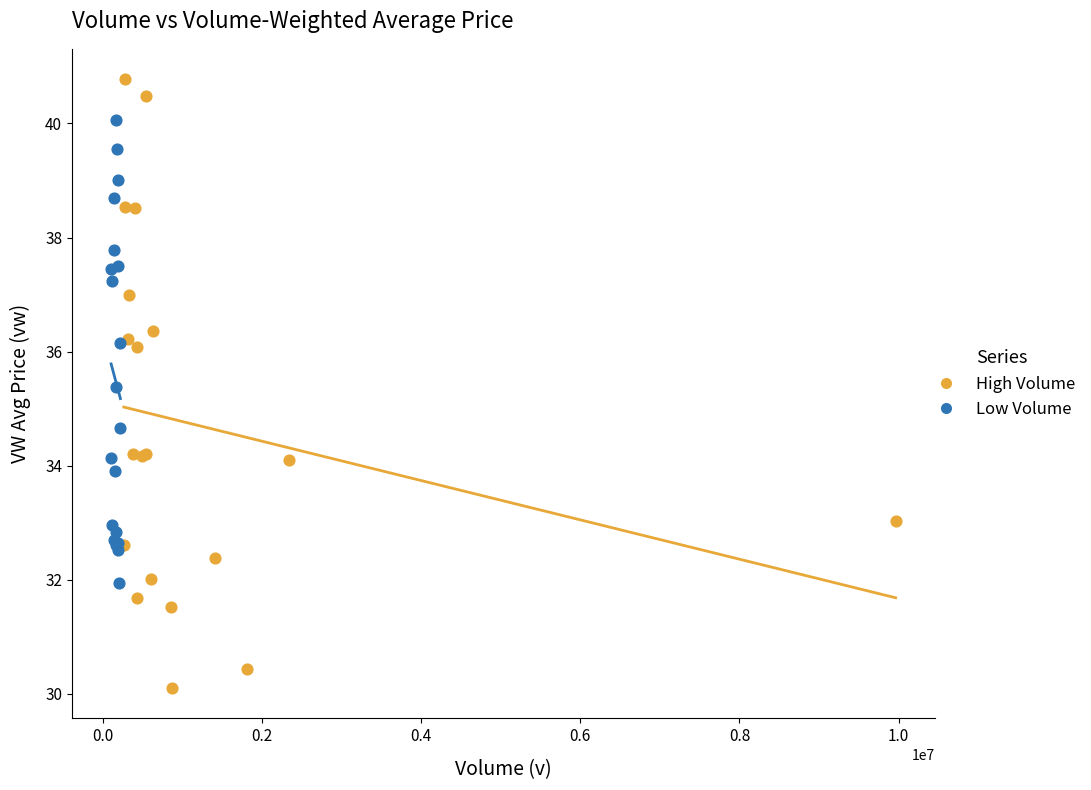

Which series has the widest spread of Y values?

High Volume